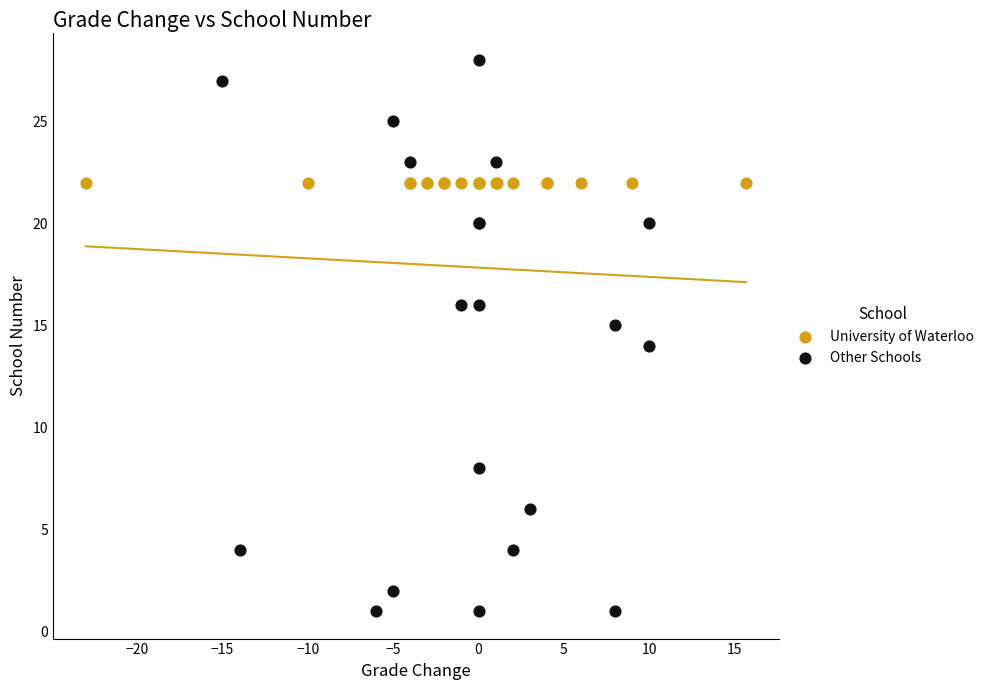

Which series reaches the maximum Y coordinate?

Other Schools